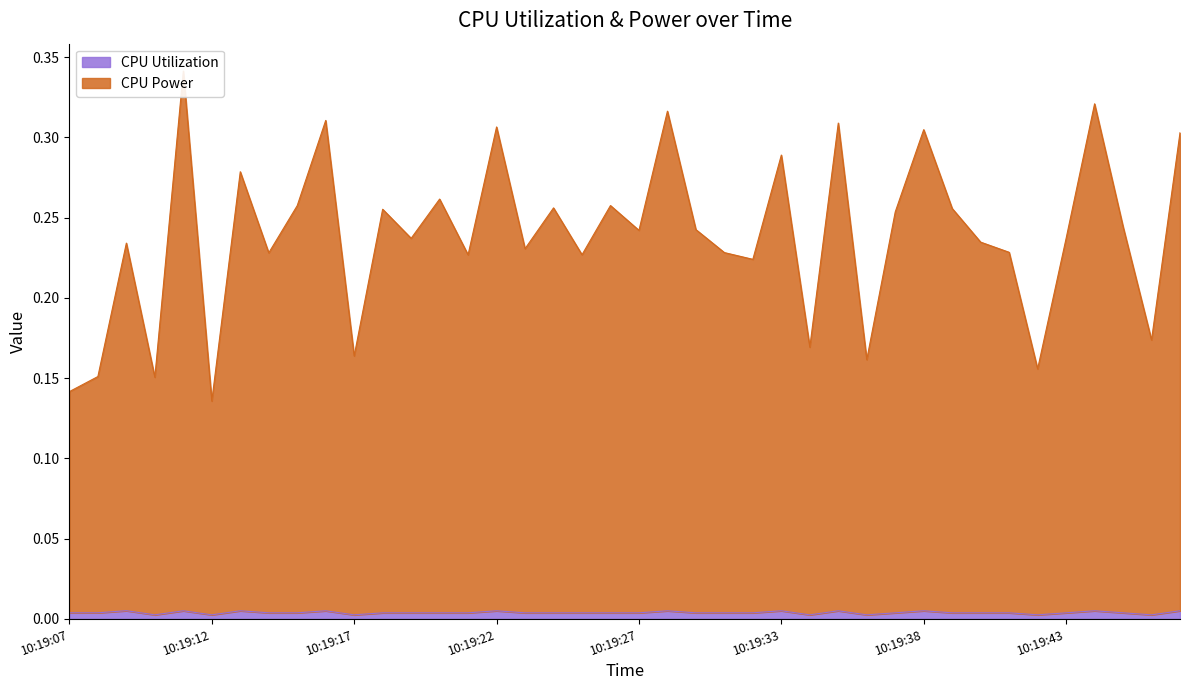

What is the difference between the maximum and minimum values in the CPU Power series?

0.2